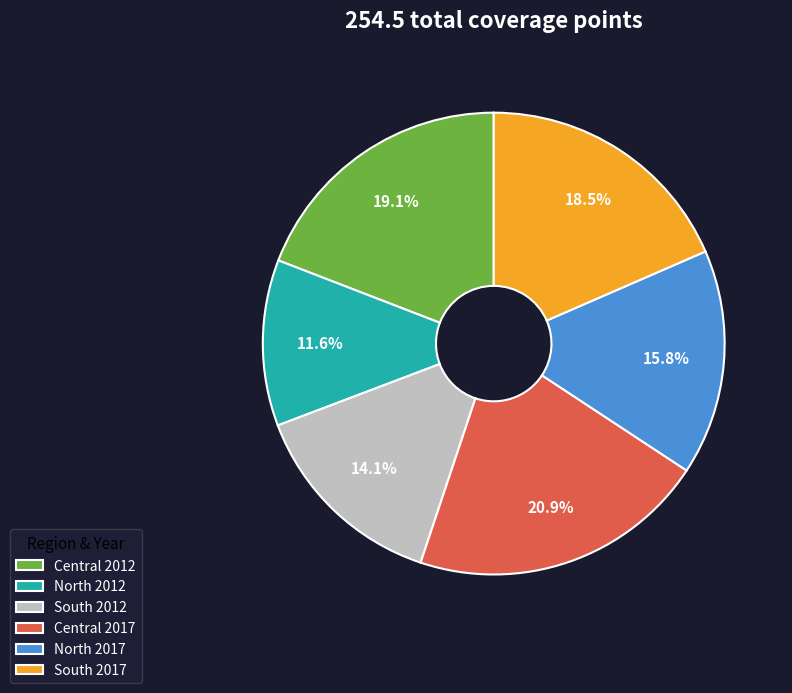

Rank the categories by value from lowest to highest.

North 2012, South 2012, North 2017, South 2017, Central 2012, Central 2017